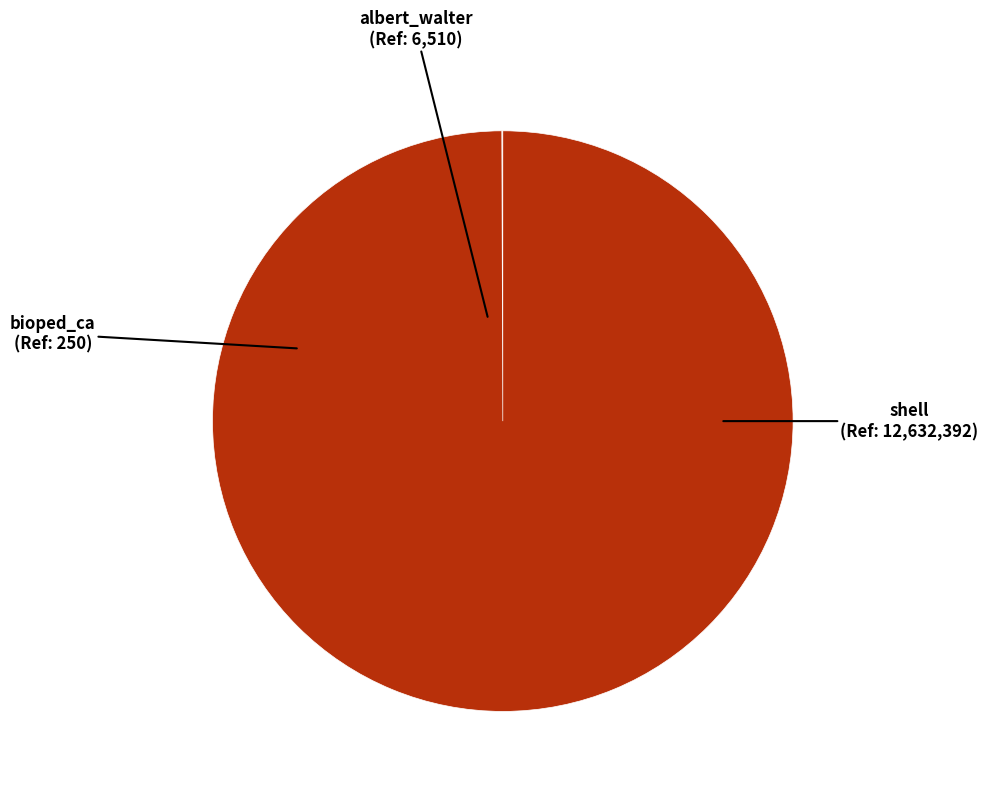

Which category accounts for the majority?

shell